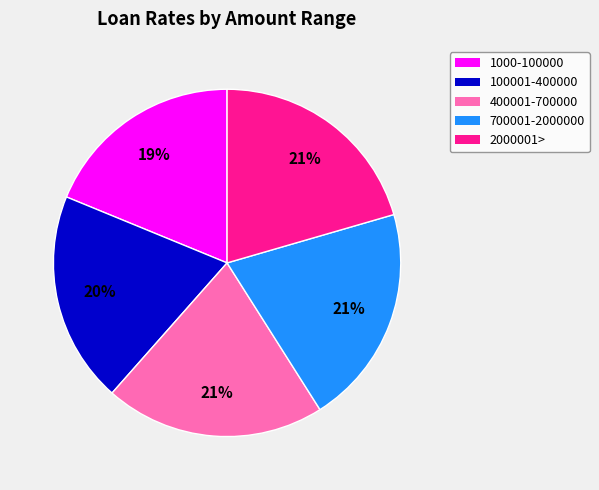

To the nearest percent, what is the difference between the largest and smallest slice percentages?

2%